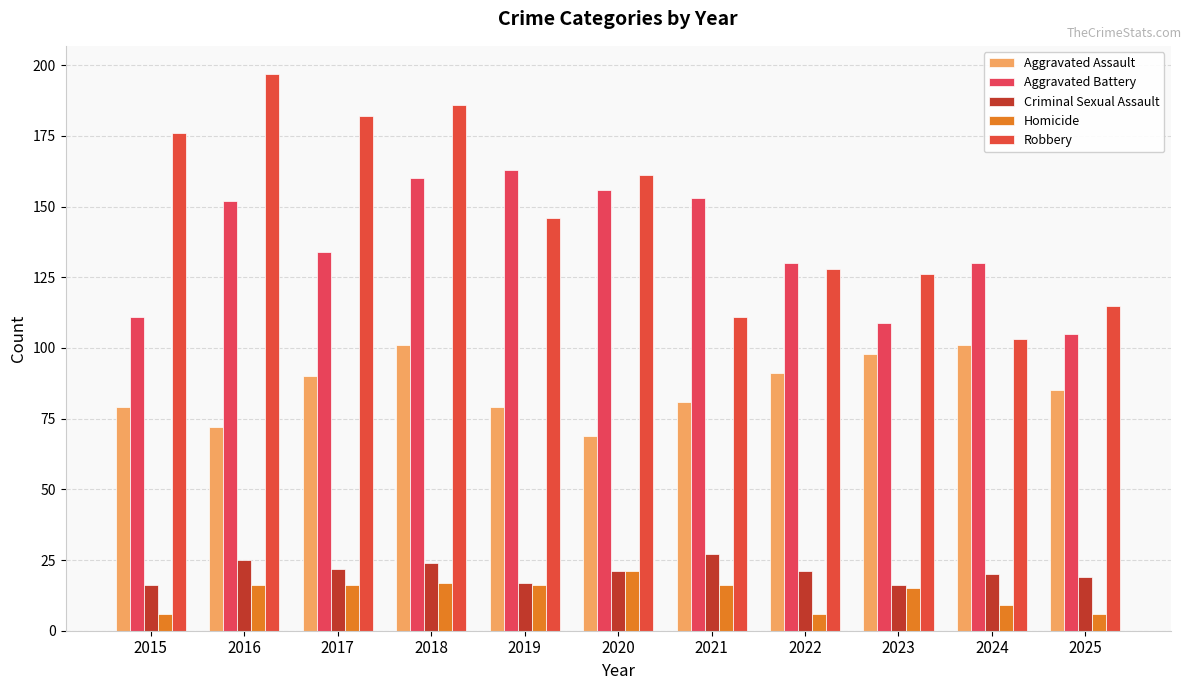

What is the average value of the Criminal Sexual Assault series?

21